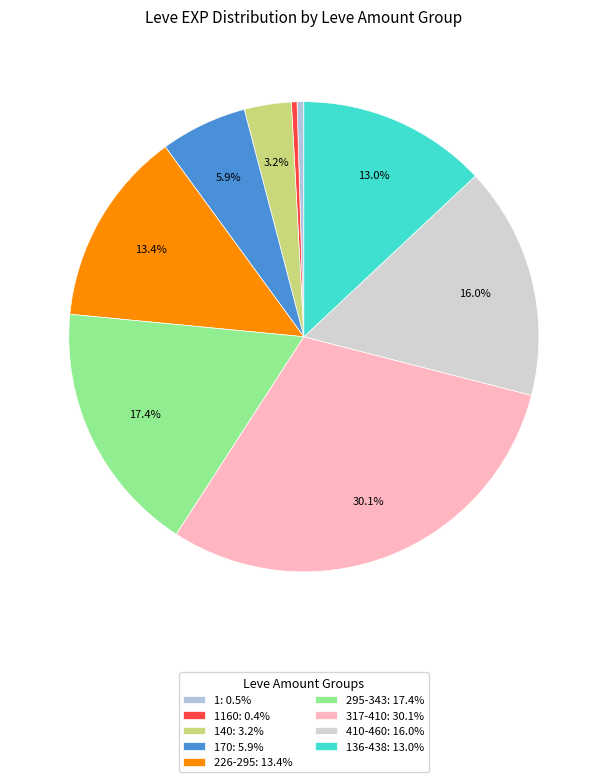

How many slices are in this pie chart?

9